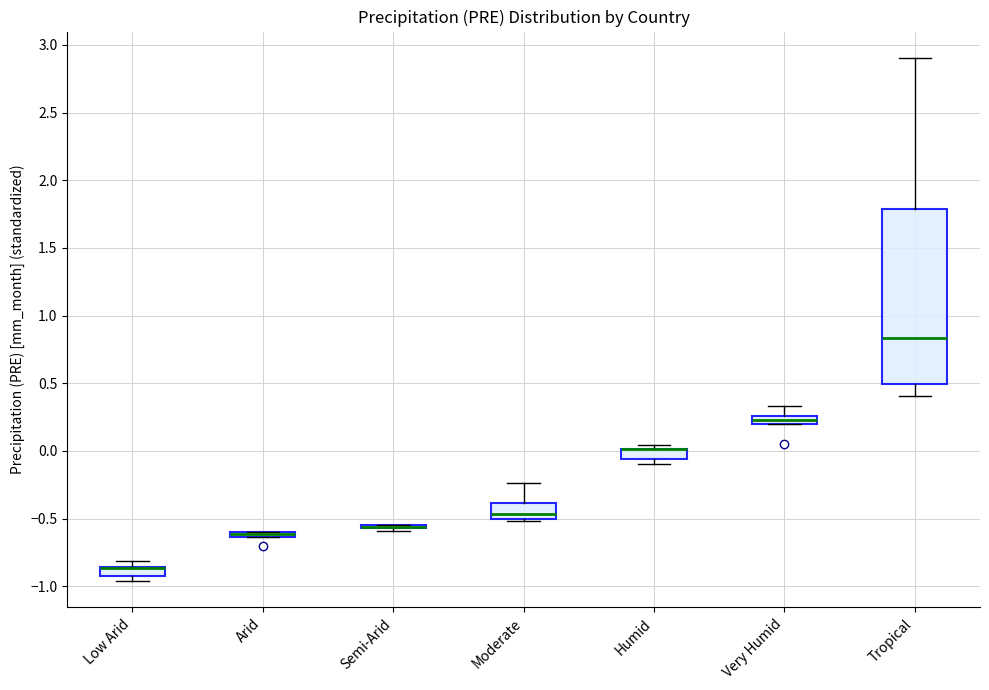

Which box is the tallest, from its lower edge to its upper edge?

Tropical